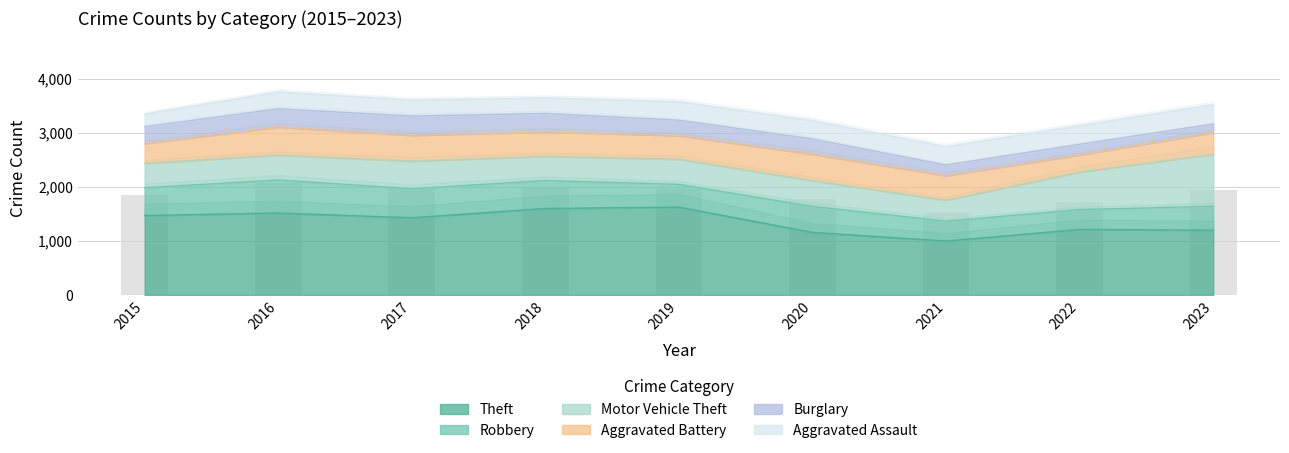

How many data points in Theft are above 1429?

4